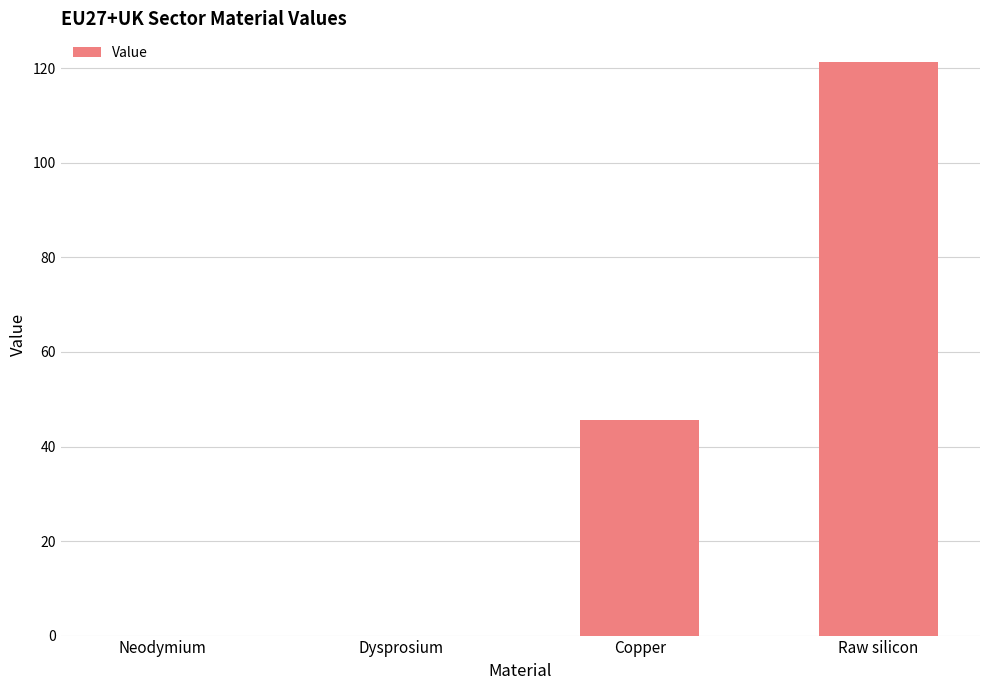

How many values exceed 45?

2